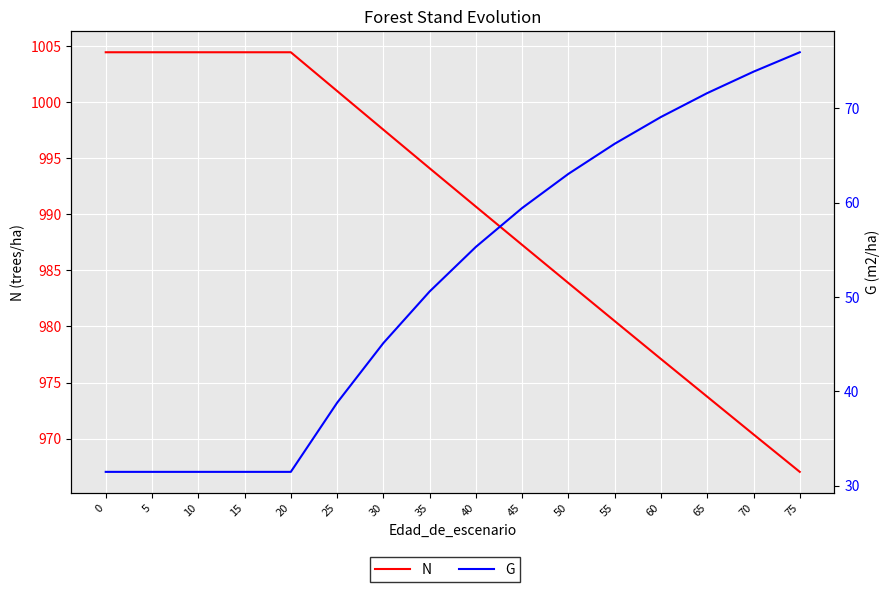

What is the value of the N point at the 10th from the left?

987.3